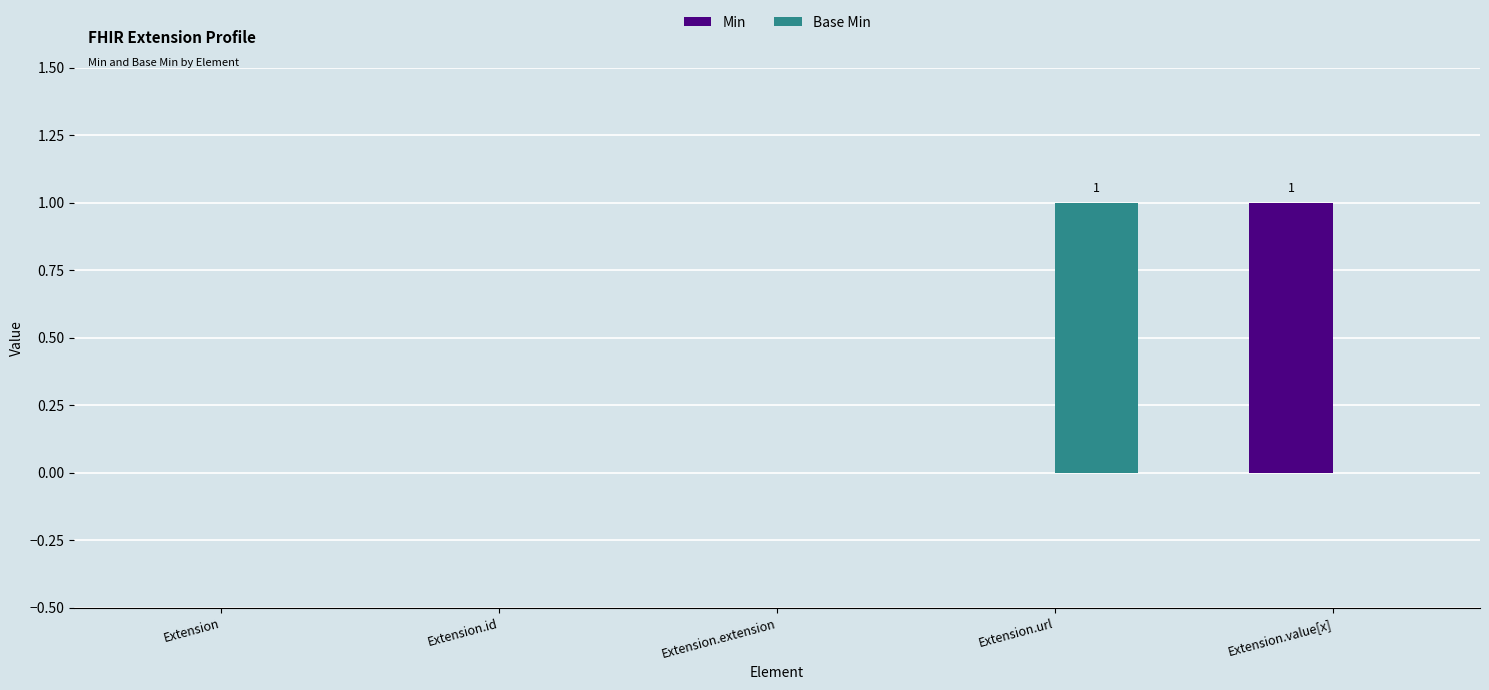

The value of Base Min at Extension is 0. True or false?

True